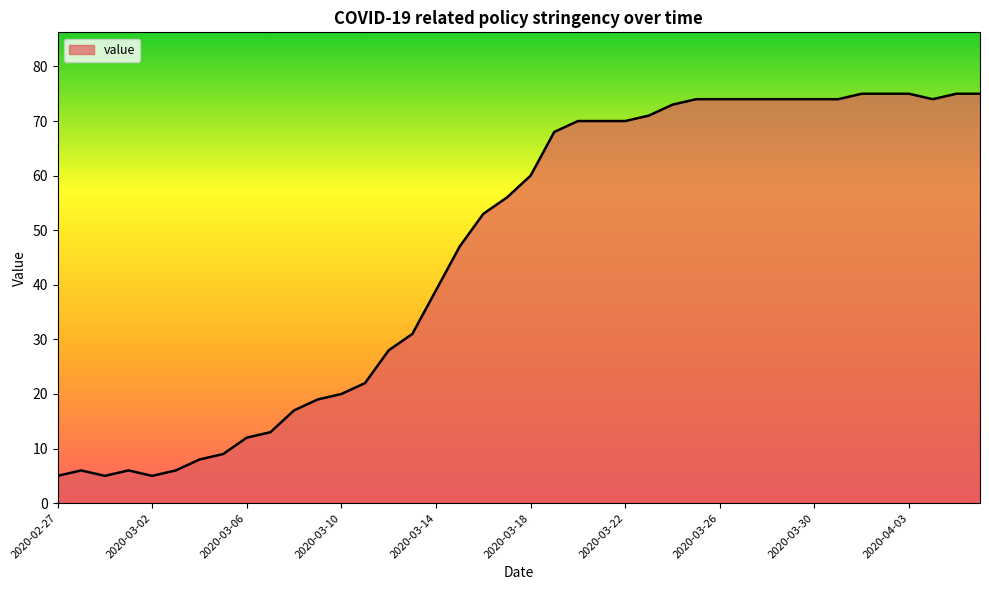

What is the maximum value shown in the chart?

75